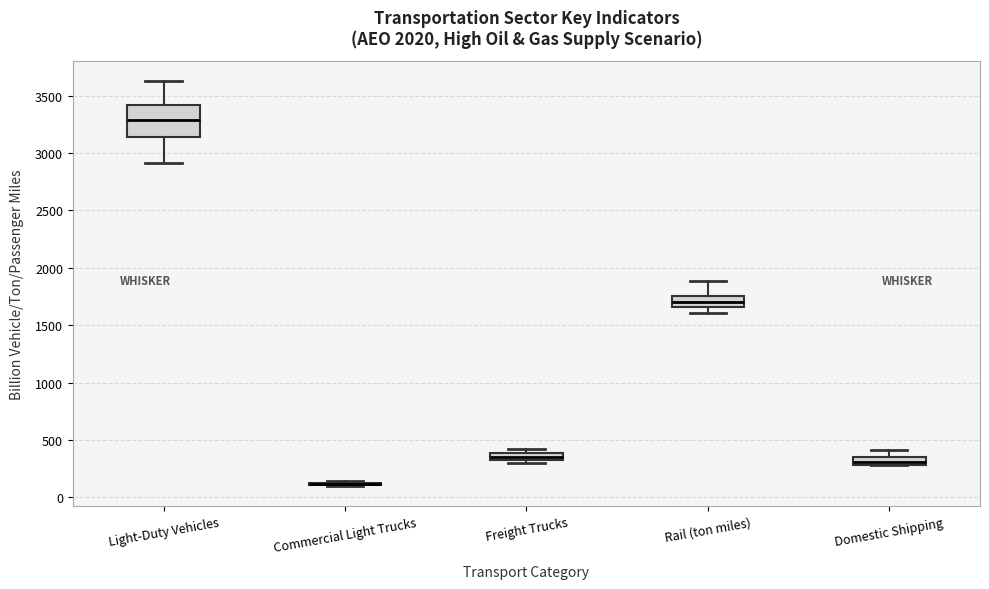

Which box is the tallest, from its lower edge to its upper edge?

Light-Duty Vehicles